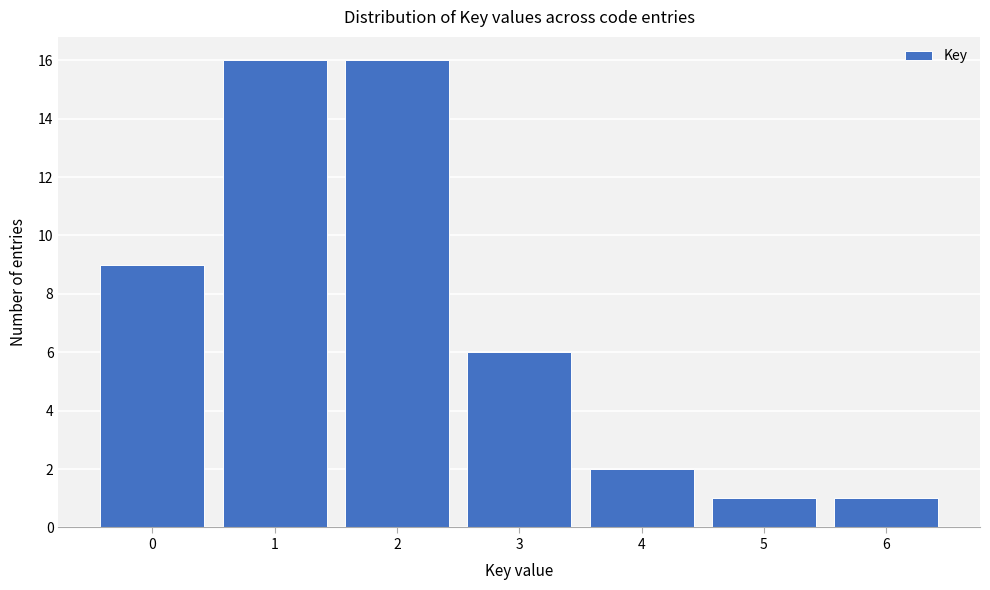

Reading left to right, transcribe this chart: for each bar, give the range it covers on the x-axis and its height. The values are not printed on the chart, so give them approximately, as read against the axis.

-0.5 to 0.5: 9
0.5 to 1.5: 16
1.5 to 2.5: 16
2.5 to 3.5: 6
3.5 to 4.5: 2
4.5 to 5.5: 1
5.5 to 6.5: 1